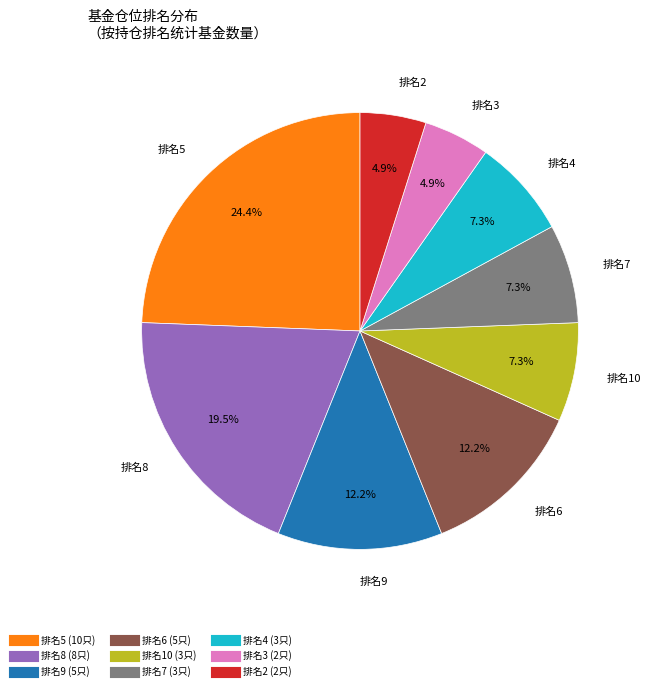

Does any single category account for the majority?

No